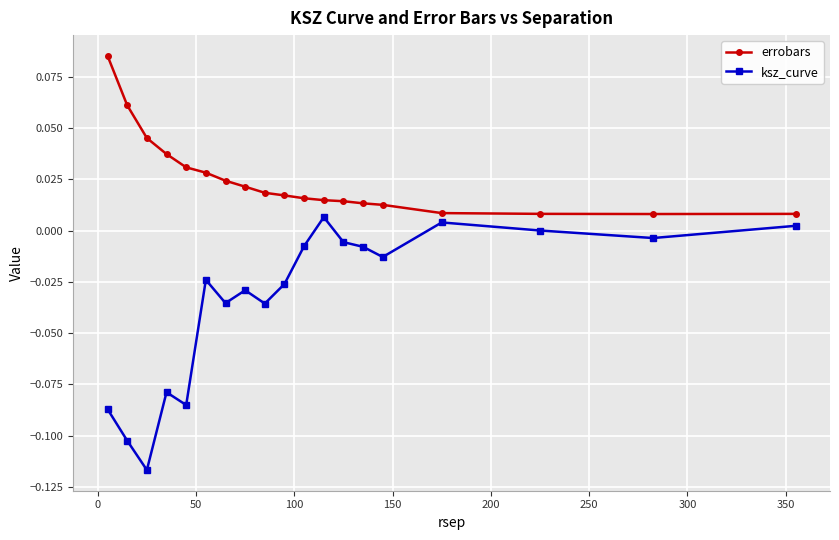

True or false: ksz_curve has more than 2 interior local peaks.

True